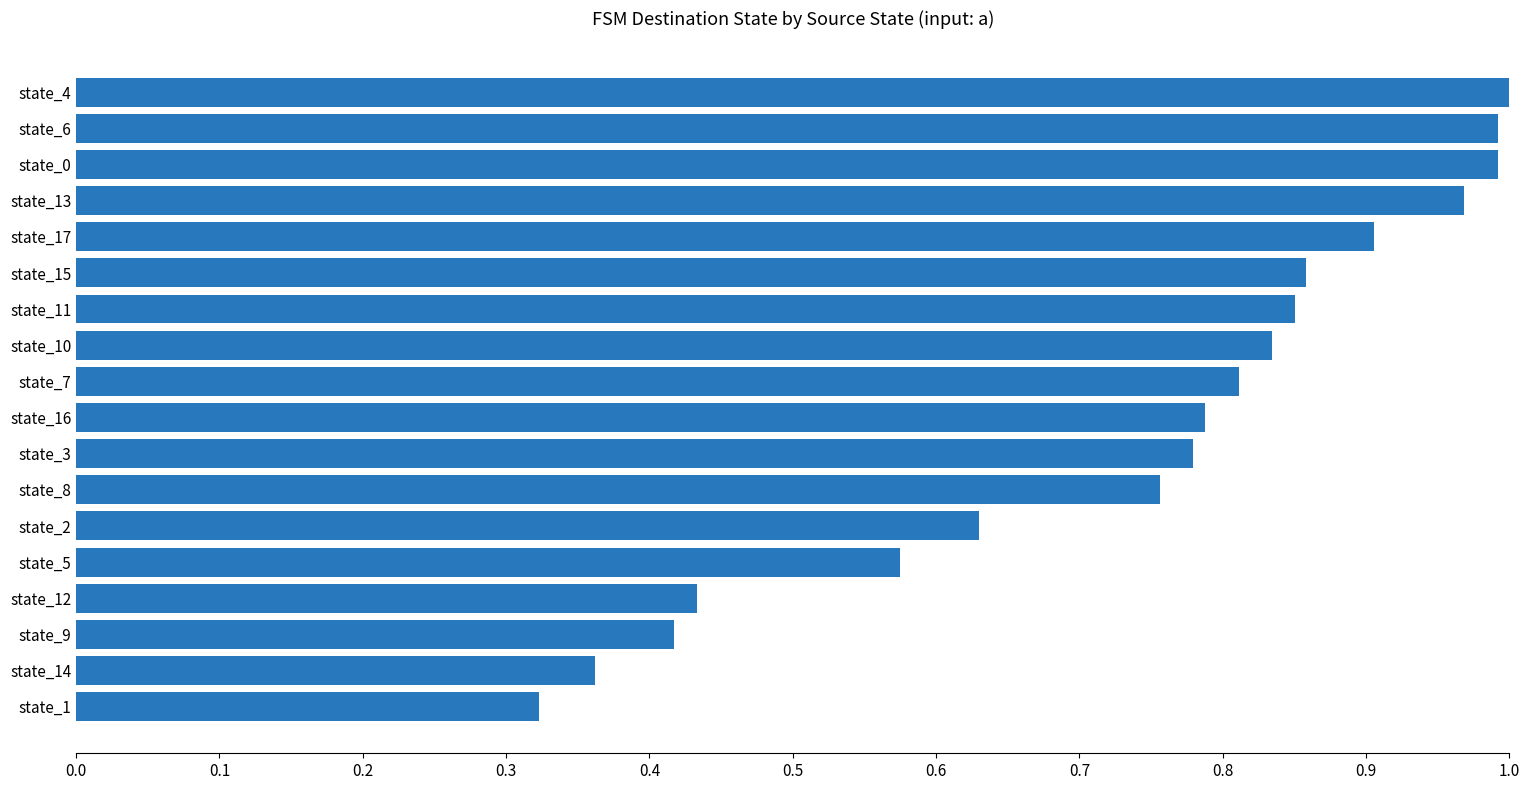

Is it true that the value at state_13 is 1.0?

True